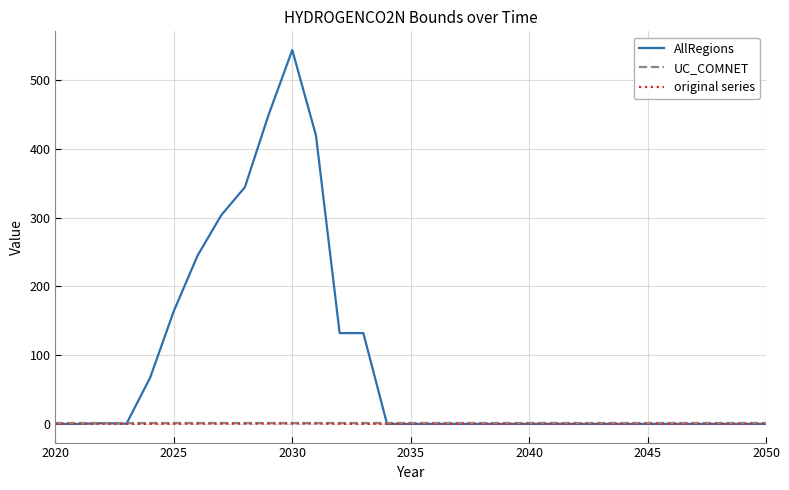

What is the maximum value shown in the chart?

544.1